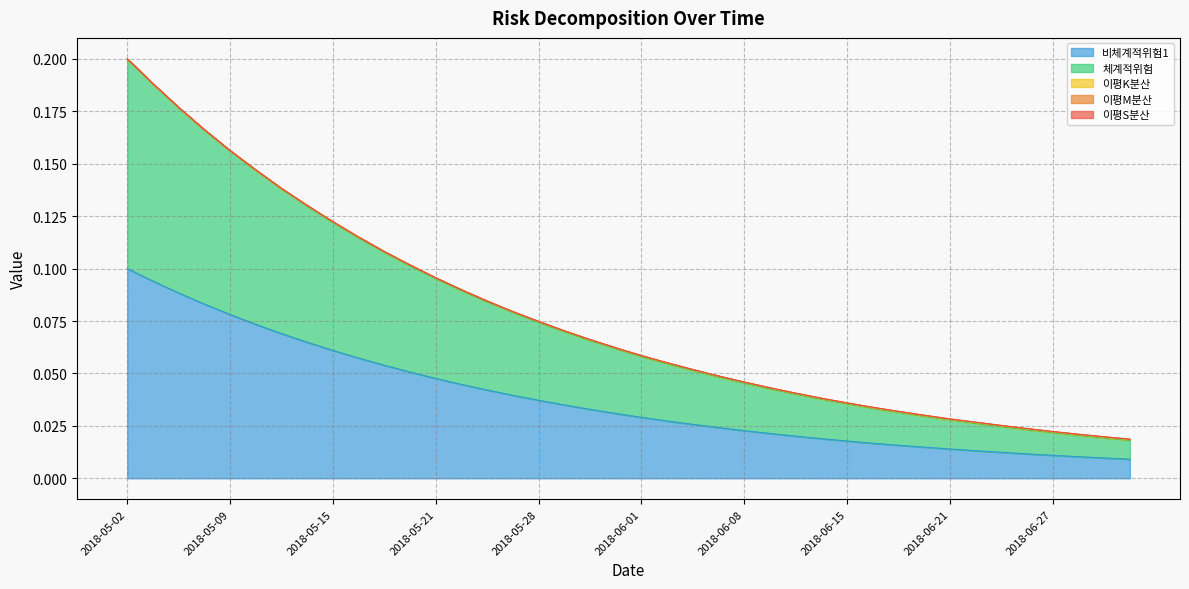

What are all the series names shown in the legend?

이평S분산, 이평M분산, 이평K분산, 체계적위험, 비체계적위험1